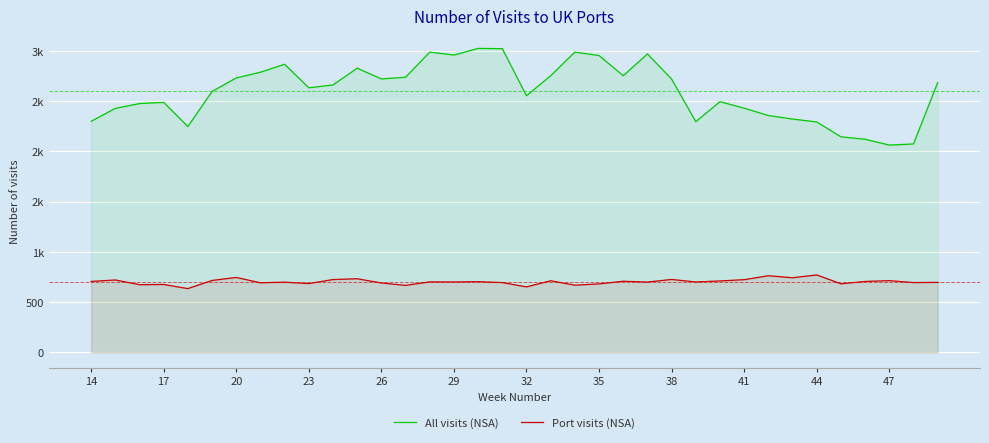

What are all the series names shown in the legend?

All visits (NSA), Port visits (NSA)